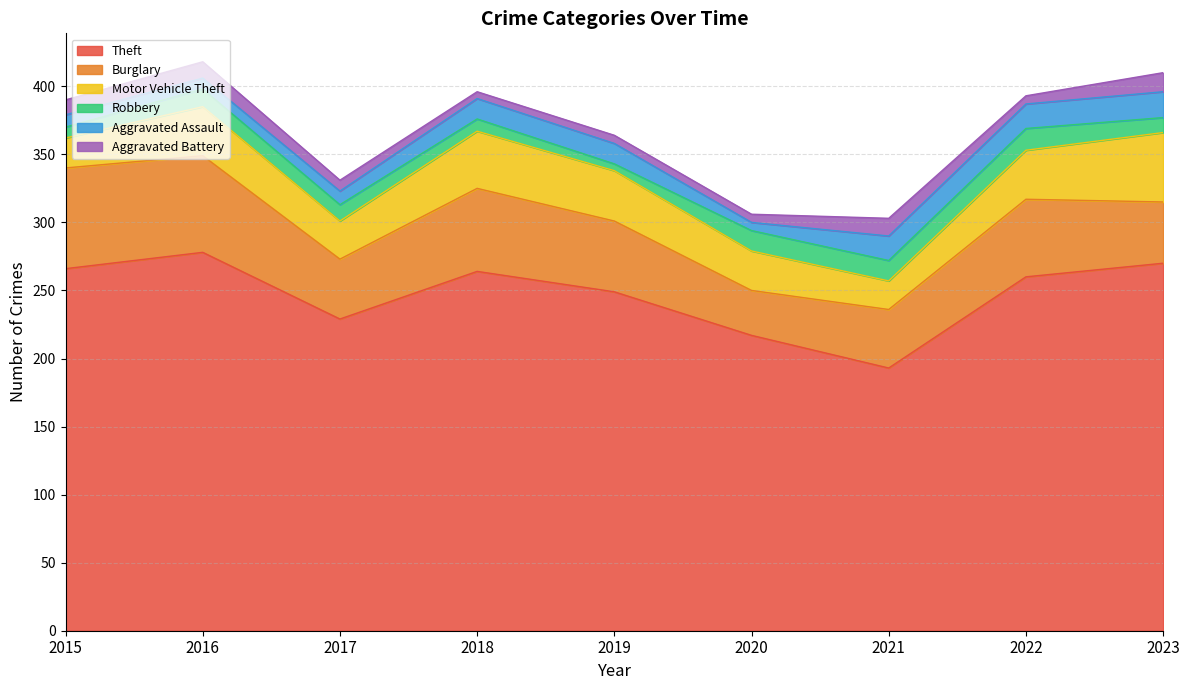

Does the chart display data point markers on the line(s)?

No